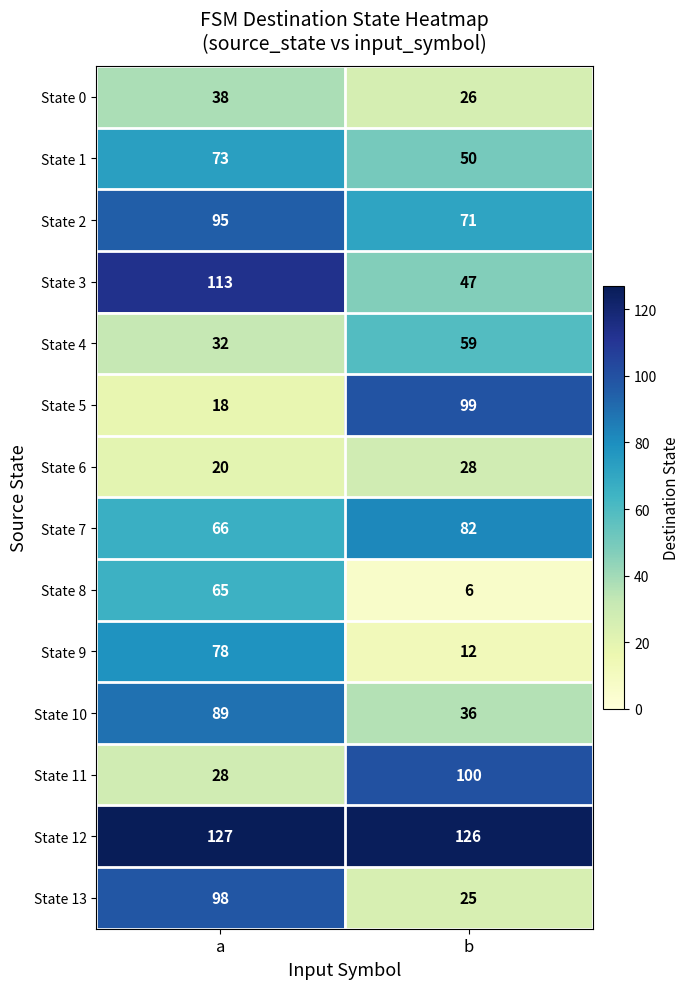

Where is State 11 nearest to the value 64?

a